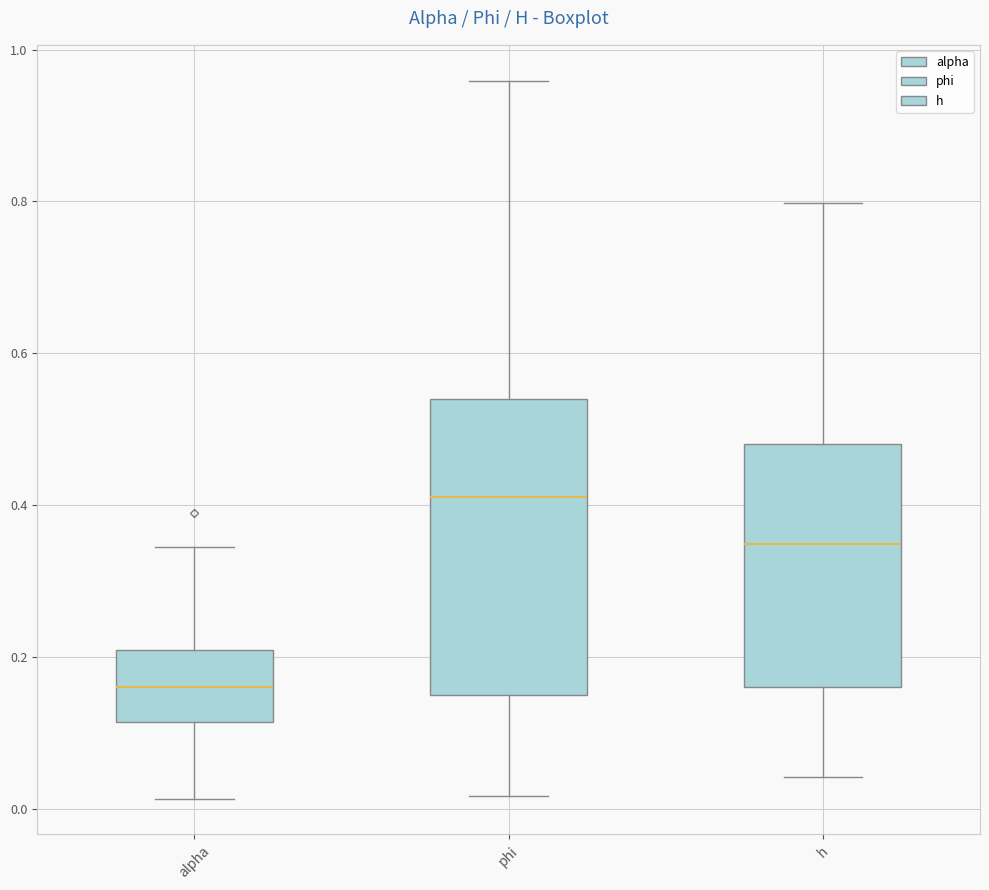

Where is the lower edge of the box for h on the y-axis? The values are not printed on the chart, so give them approximately, as read against the axis.

0.16